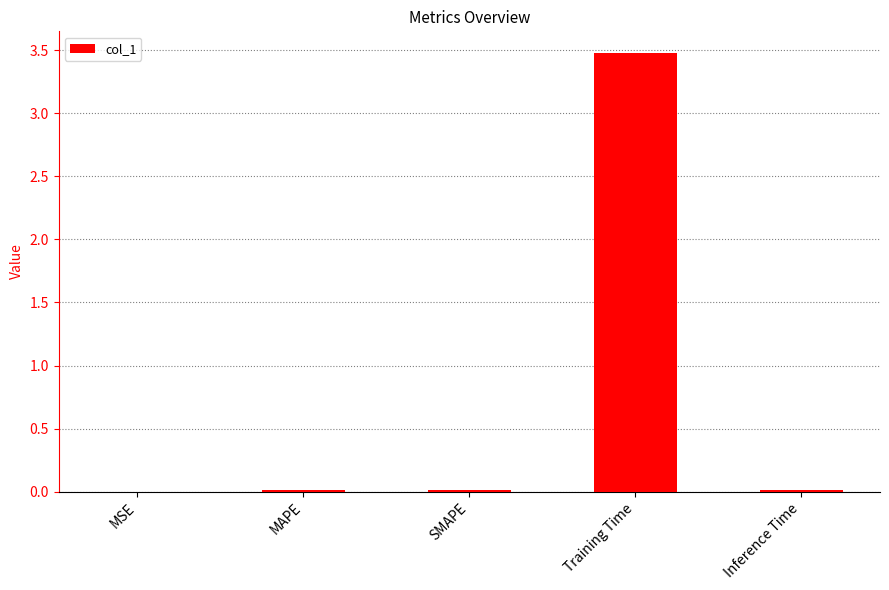

What is the greatest value displayed?

3.5